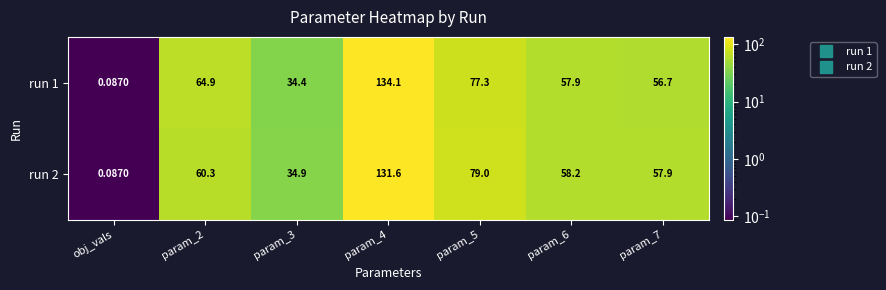

At which label does run 1 reach its minimum?

obj_vals